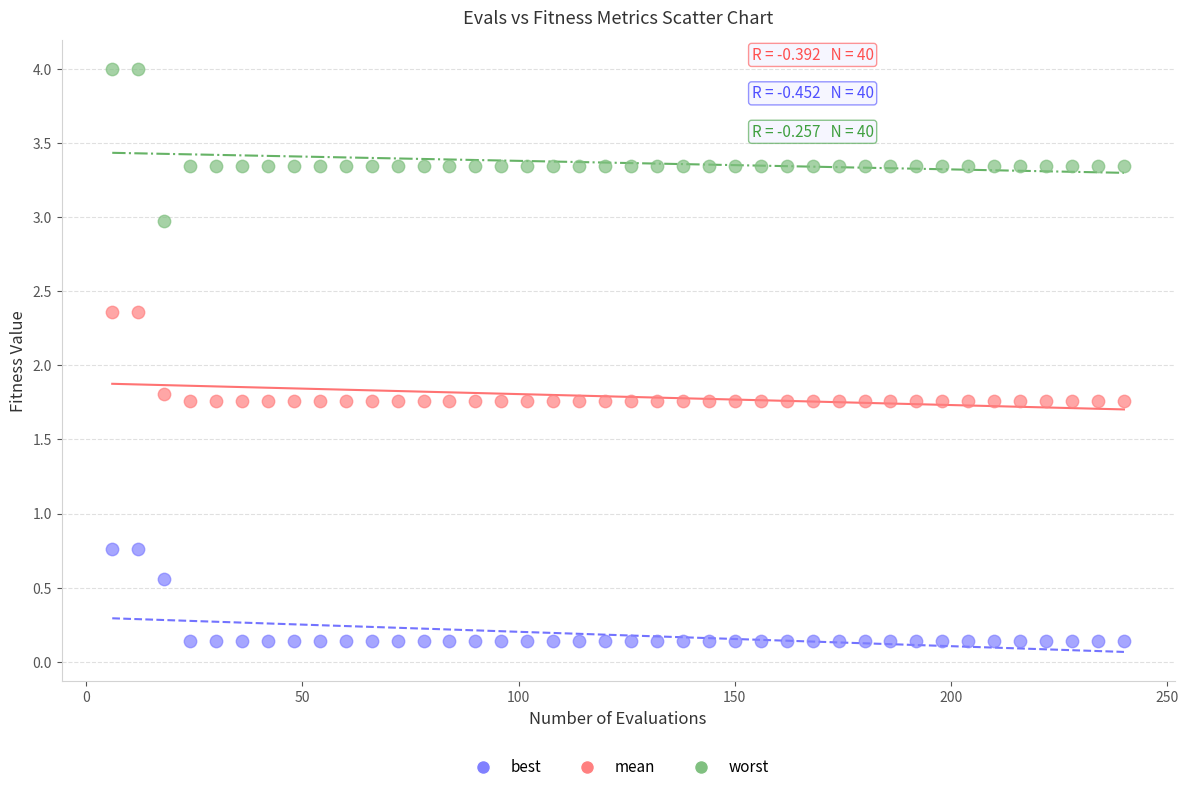

Across all series, what Y value is closest to 2?

1.8